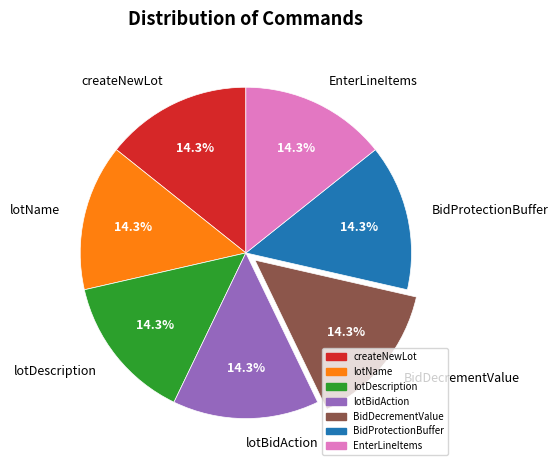

Approximately how many times larger is the value at BidDecrementValue compared to EnterLineItems?

1.0